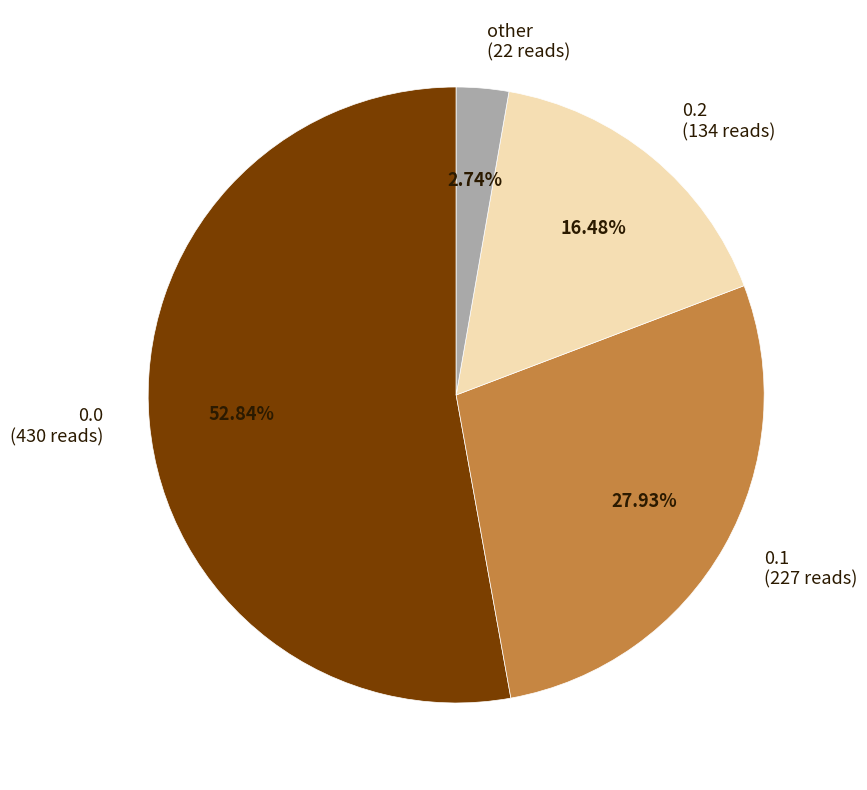

Do 0.1 (227 reads) and 0.0 (430 reads) together represent more than half of the pie?

Yes